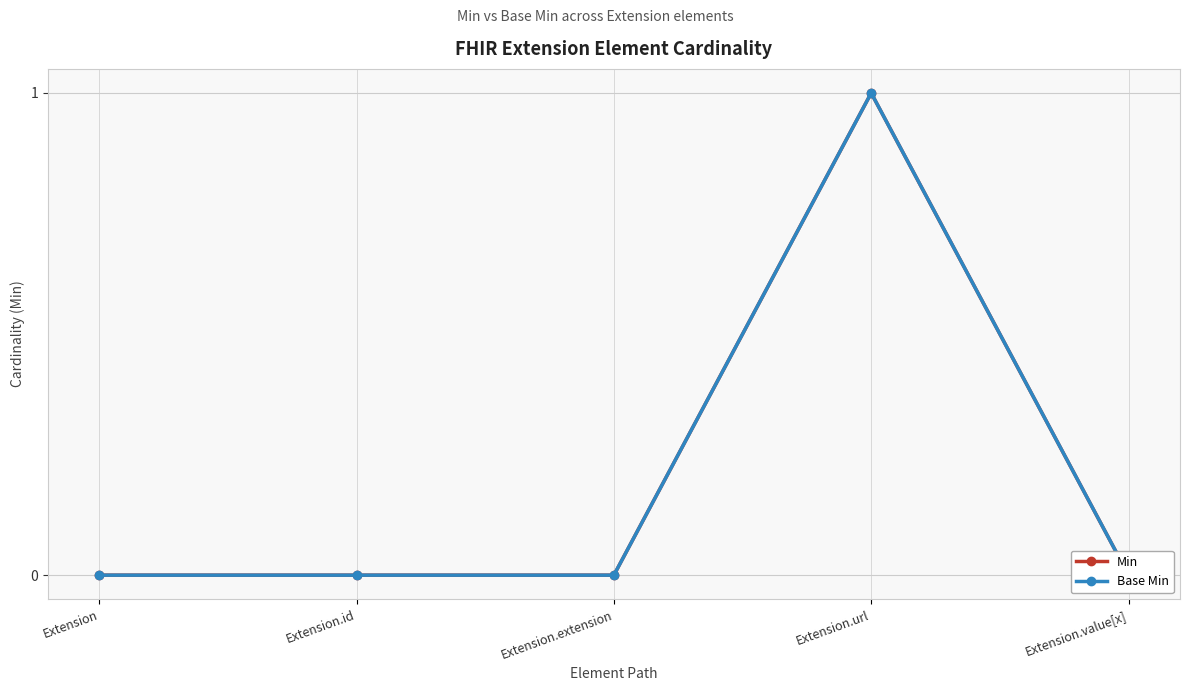

At how many categories does at least one series exceed 0?

1